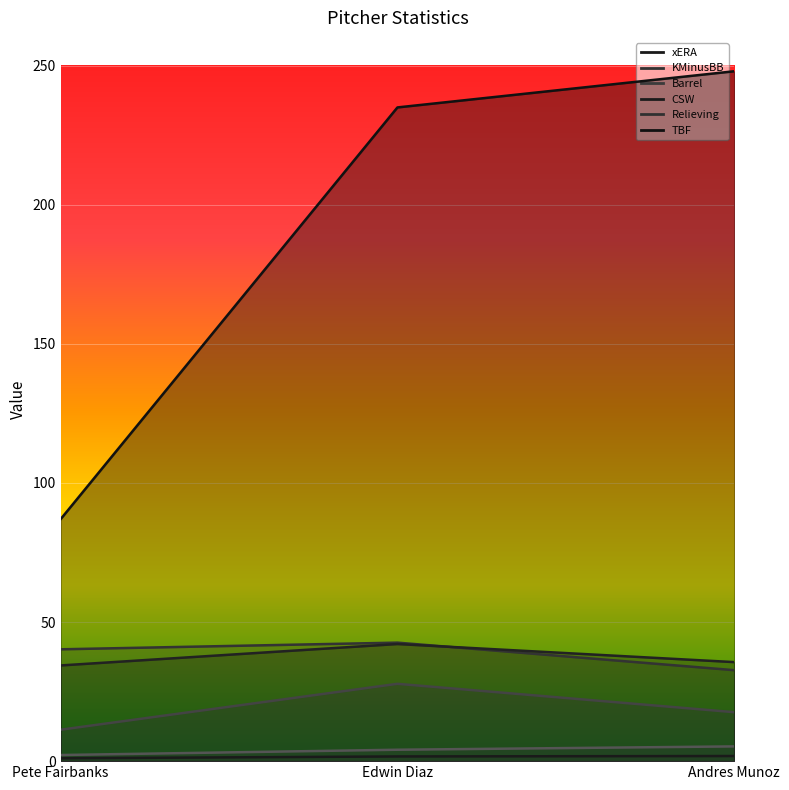

Is the value of Relieving at Pete Fairbanks greater than the value of xERA at Andres Munoz?

Yes